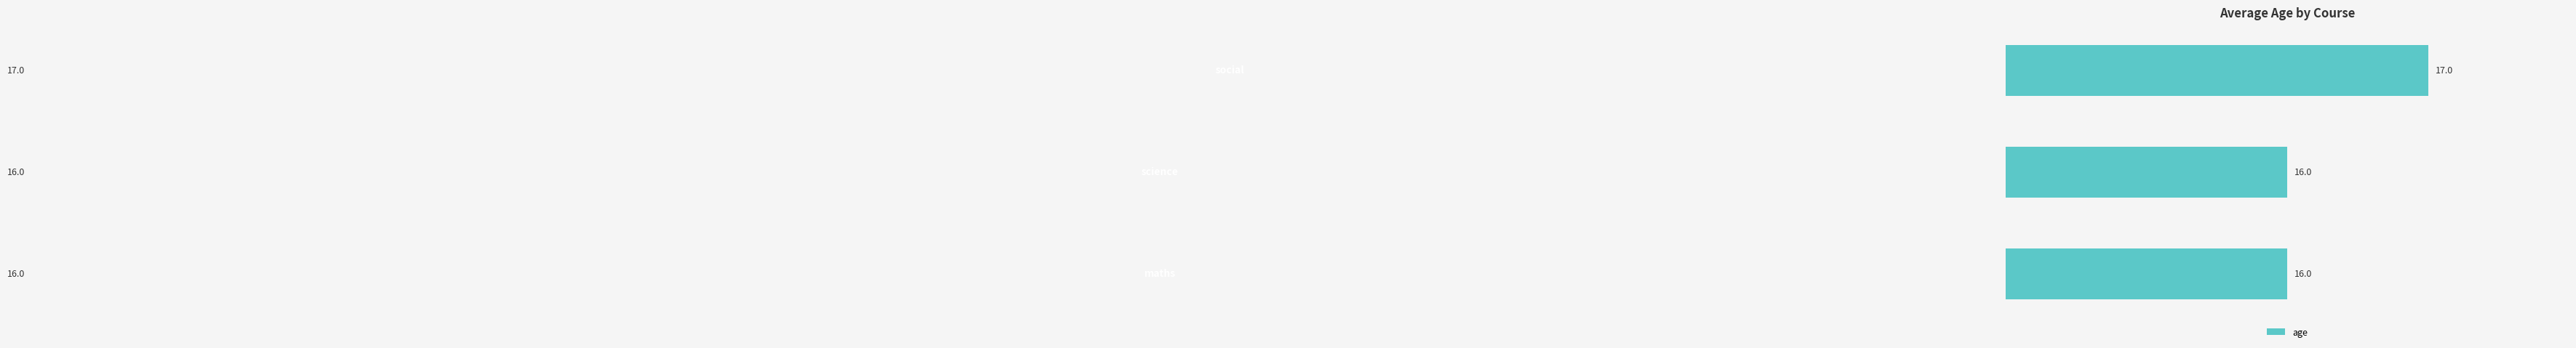

What is the smallest value displayed?

16